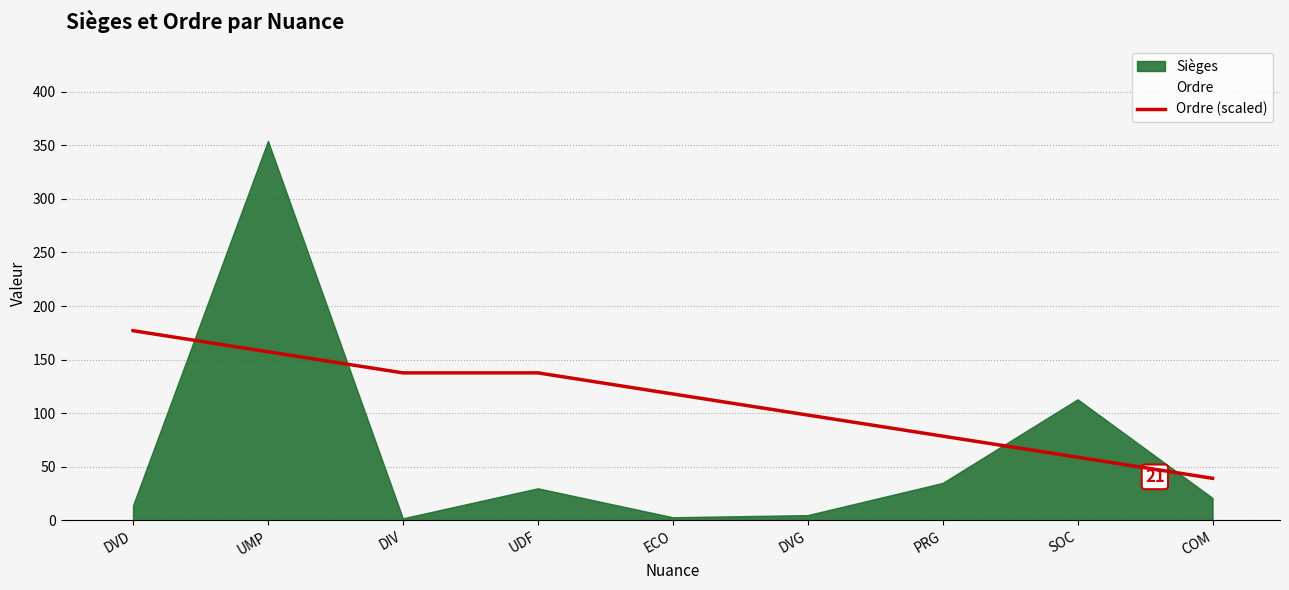

The Ordre (scaled) series shows 78.7 at PRG. True or false?

True